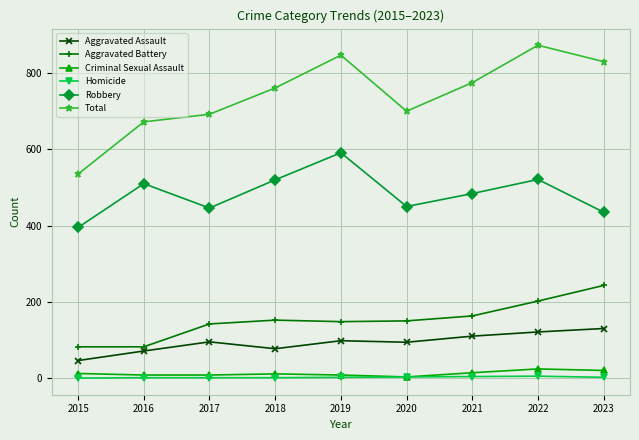

True or false: Aggravated Assault and Homicide cross at least once.

False